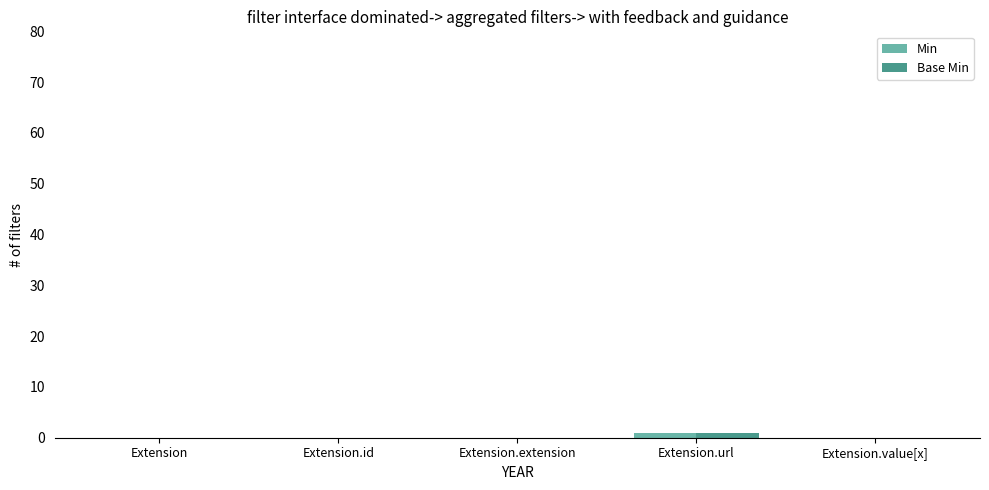

The Base Min series shows 0 at Extension.id. True or false?

True